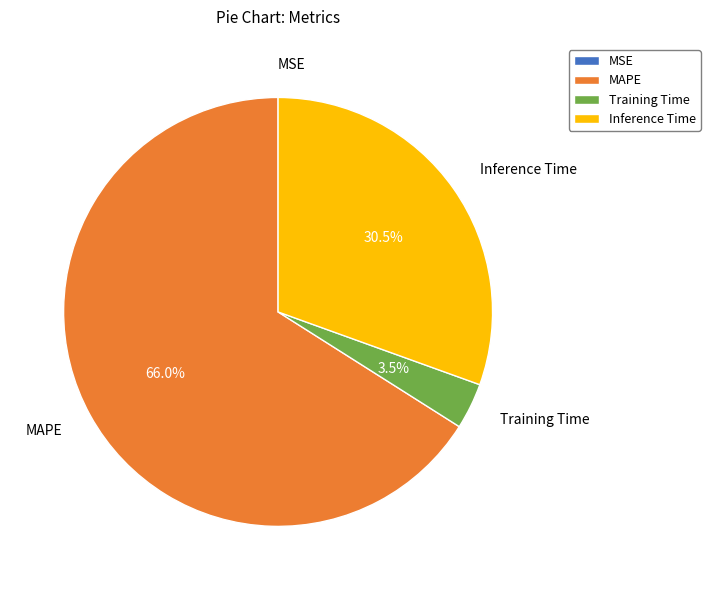

To the nearest percent, what is the difference between the largest and smallest slice percentages?

66%